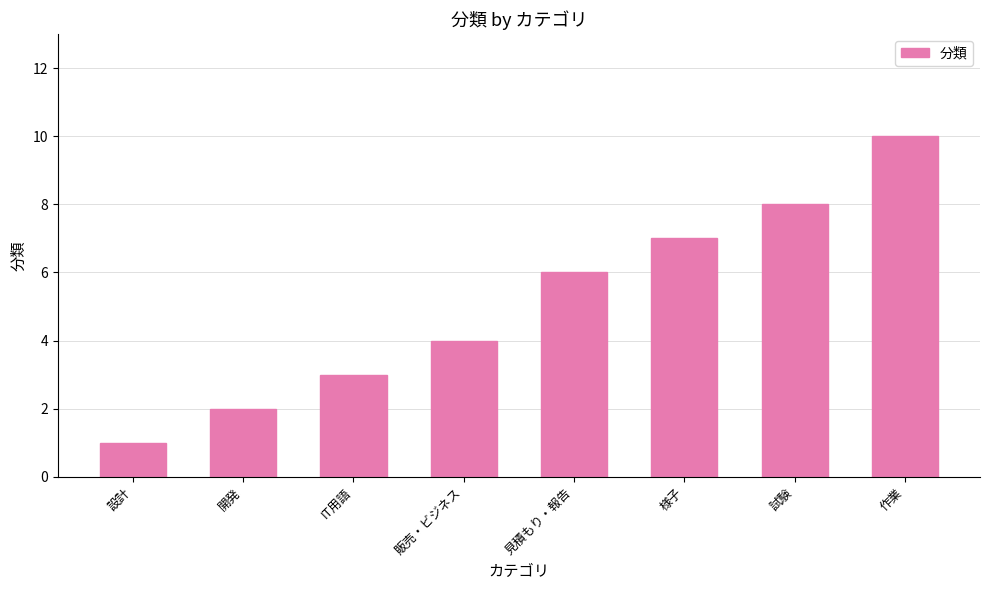

Reading left to right, what are all the values shown in this chart?

1	2	3	4	6	7	8	10